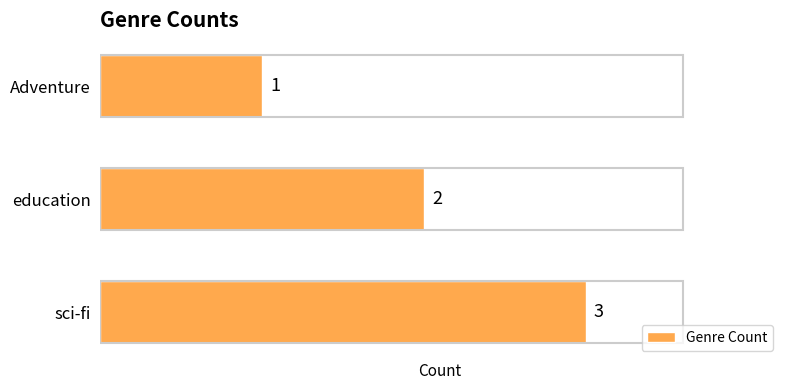

List the labels in order of value, largest first.

sci-fi, education, Adventure